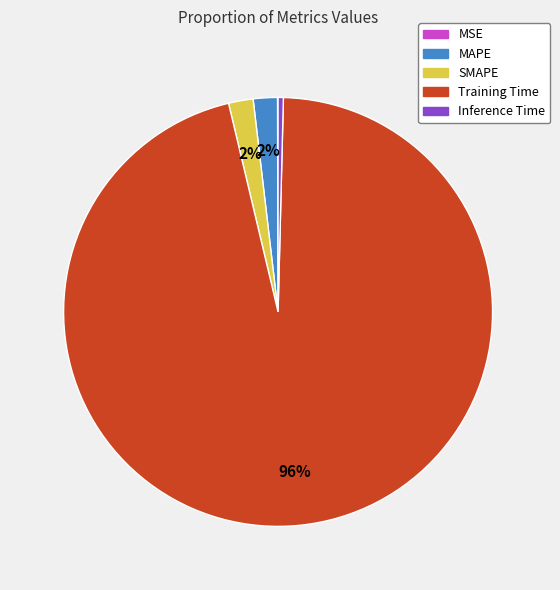

Is there any slice that represents more than half of the pie?

Yes